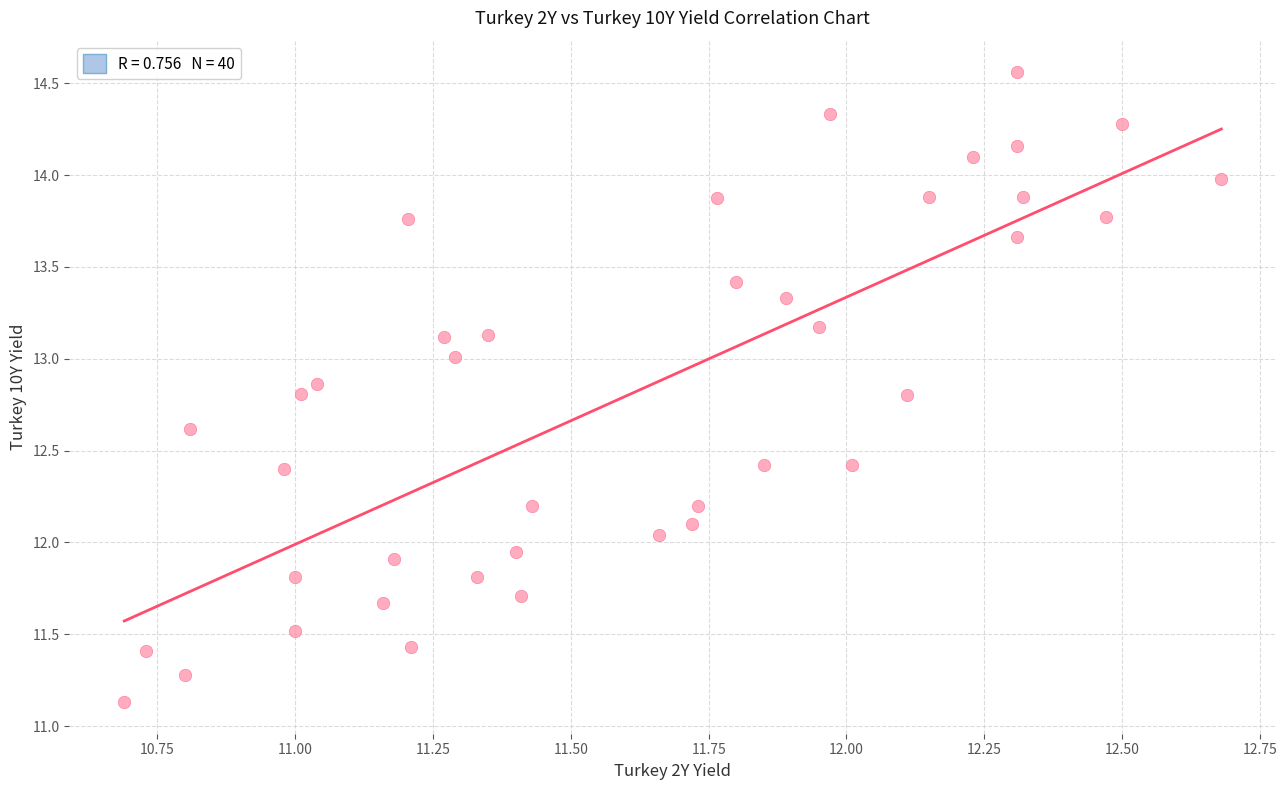

What is the range of Y values (max minus min)?

3.4